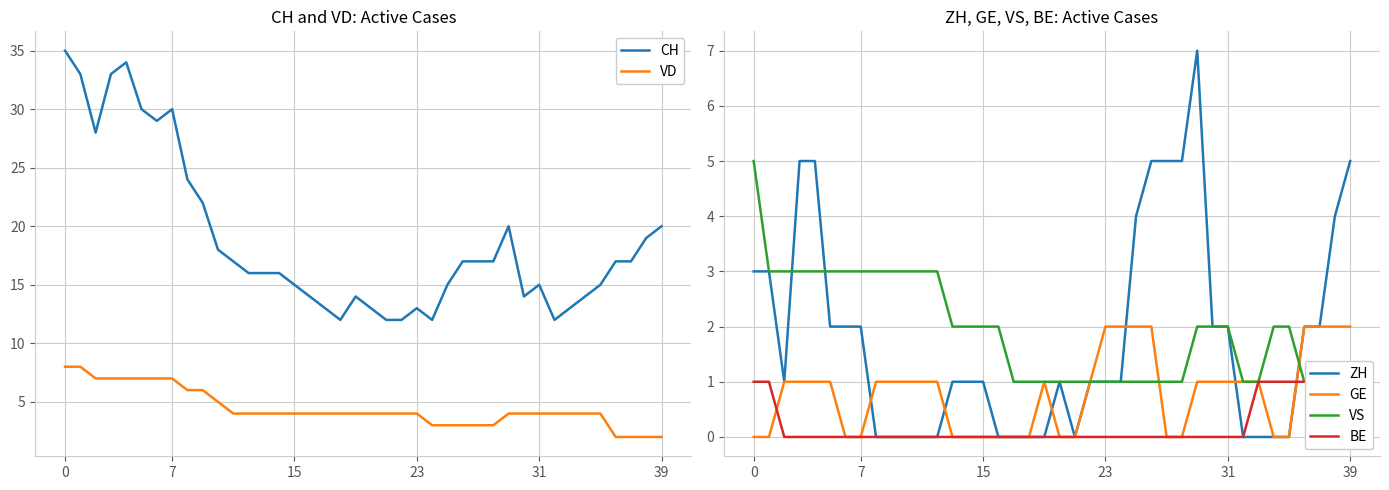

Reading left to right, extract all data points from this chart.

CH: 35	33	28	33	34	30	29	30	24	22	18	17	16	16	16	15	14	13	12	14	13	12	12	13	12	15	17	17	17	20	14	15	12	13	14	15	17	17	19	20
VD: 8	8	7	7	7	7	7	7	6	6	5	4	4	4	4	4	4	4	4	4	4	4	4	4	3	3	3	3	3	4	4	4	4	4	4	4	2	2	2	2
ZH: 3	3	1	5	5	2	2	2	0	0	0	0	0	1	1	1	0	0	0	0	1	0	1	1	1	4	5	5	5	7	2	2	0	0	0	0	2	2	4	5
GE: 0	0	1	1	1	1	0	0	1	1	1	1	1	0	0	0	0	0	0	1	0	0	1	2	2	2	2	0	0	1	1	1	1	1	0	0	2	2	2	2
VS: 5	3	3	3	3	3	3	3	3	3	3	3	3	2	2	2	2	1	1	1	1	1	1	1	1	1	1	1	1	2	2	2	1	1	2	2	1	1	1	1
BE: 1	1	0	0	0	0	0	0	0	0	0	0	0	0	0	0	0	0	0	0	0	0	0	0	0	0	0	0	0	0	0	0	0	1	1	1	1	1	1	0